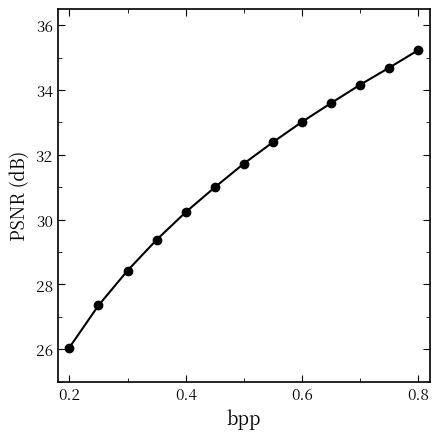

What is the difference between the maximum and second lowest values?

7.9